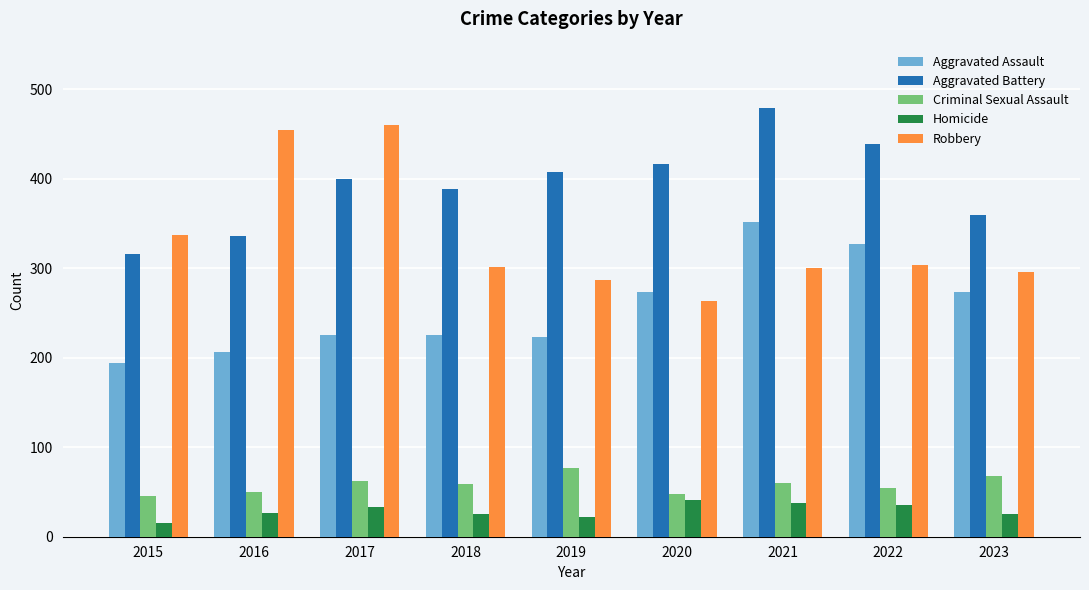

What is the difference between the Aggravated Battery values at 2018 and 2017?

11